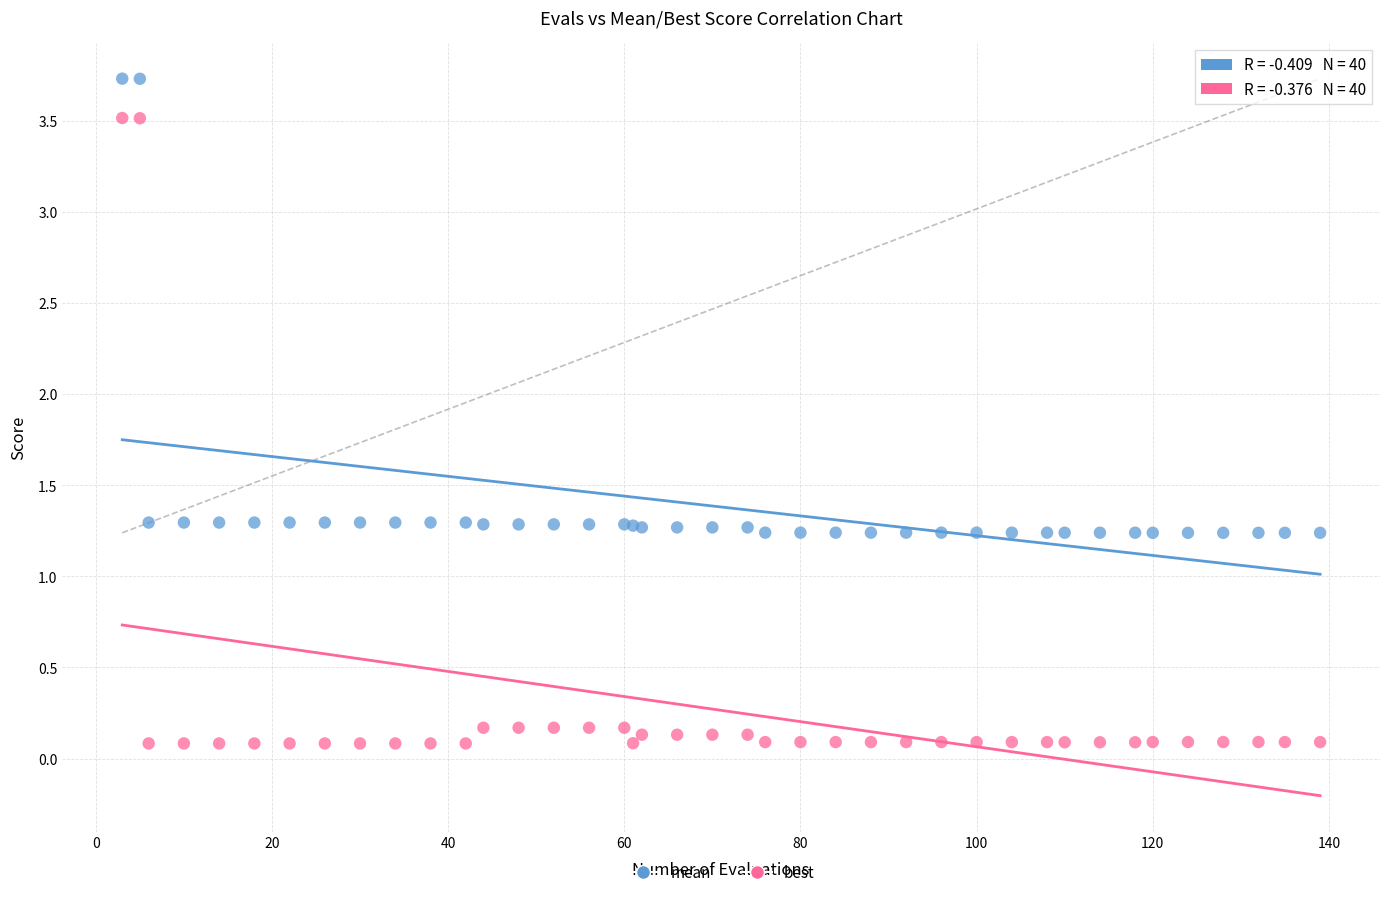

What are all the series names shown in the legend?

mean, best